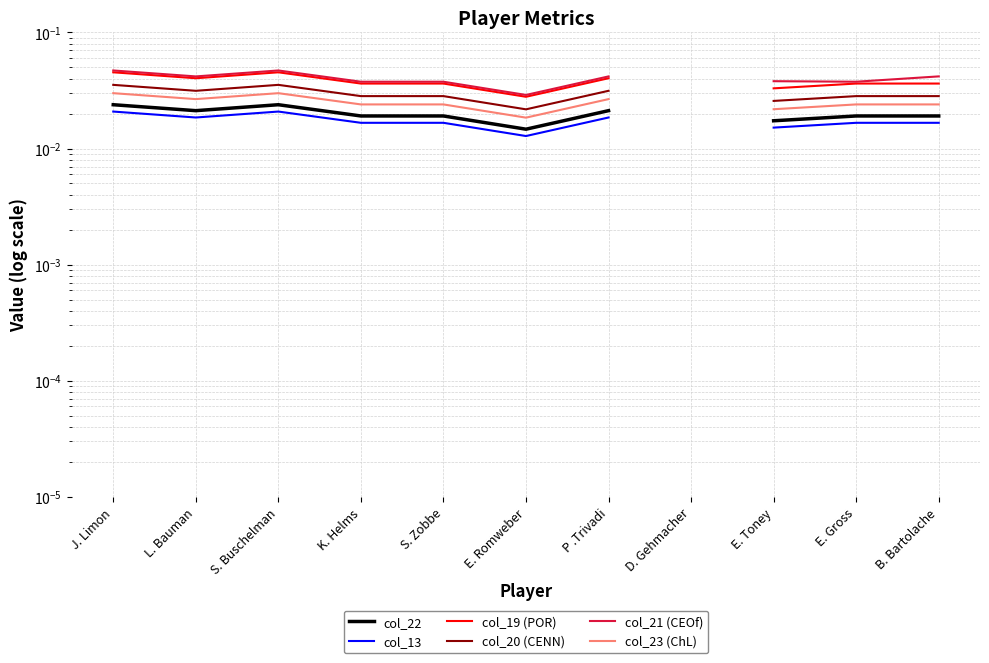

Where is col_21 (CEOf) nearest to the value 0?

E. Romweber